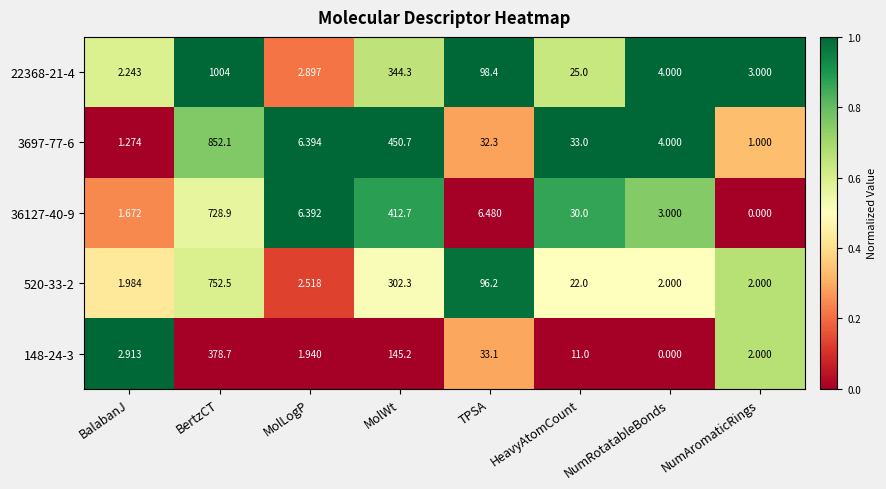

At which label is 148-24-3 closest to 189?

MolWt